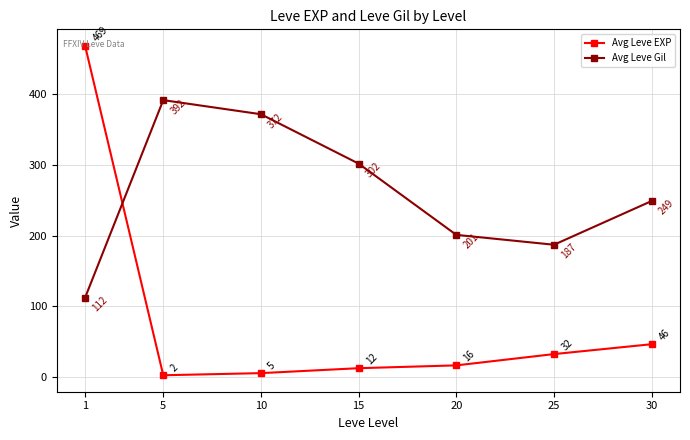

Between which two adjacent categories do Avg Leve EXP and Avg Leve Gil first intersect?

1 and 5